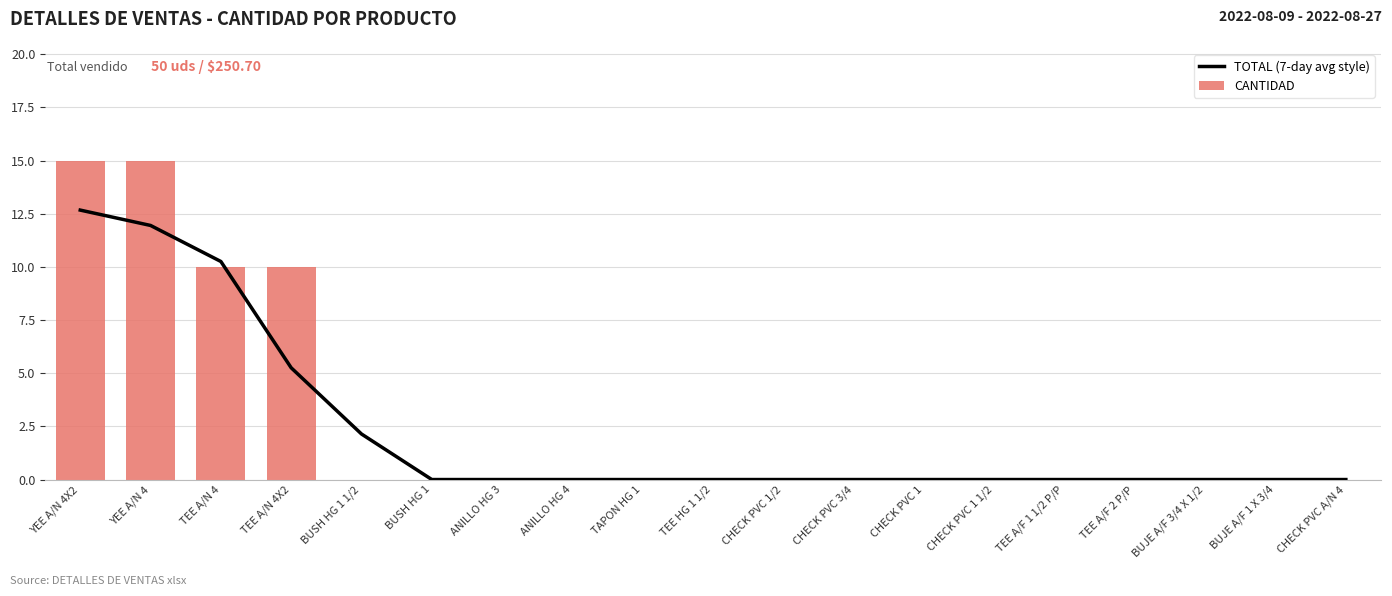

List the labels in order of CANTIDAD value, largest first.

YEE A/N 4X2, YEE A/N 4, TEE A/N 4, TEE A/N 4X2, BUSH HG 1 1/2, BUSH HG 1, ANILLO HG 3, ANILLO HG 4, TAPON HG 1, TEE HG 1 1/2, CHECK PVC 1/2, CHECK PVC 3/4, CHECK PVC 1, CHECK PVC 1 1/2, TEE A/F 1 1/2 P/P, TEE A/F 2 P/P, BUJE A/F 3/4 X 1/2, BUJE A/F 1 X 3/4, CHECK PVC A/N 4